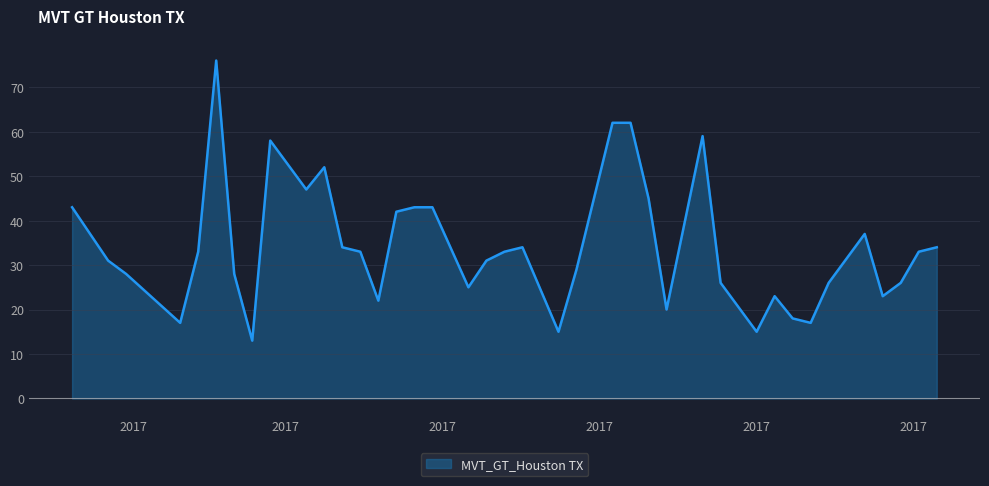

The chart shows a value of 26 at 2017-11-26. True or false?

True